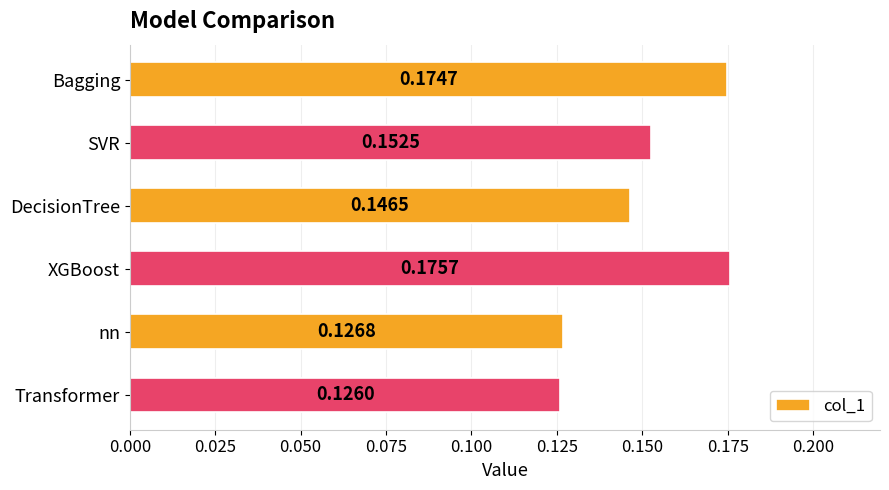

Between SVR and Transformer, which is larger?

SVR